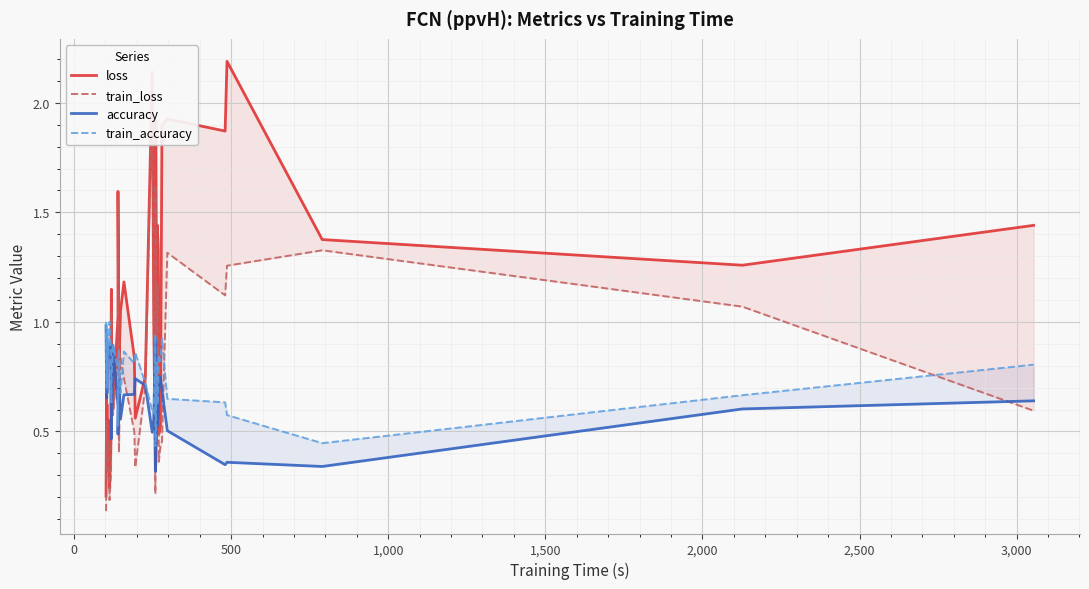

Reading left to right, what are all the values shown in this chart?

loss: 0.2	0.7	0.4	0.6	0.5	0.6	0.2	0.4	0.5	0.9	1.1	1.0	0.6	1.0	1.6	0.8	1.0	1.2	0.8	0.6	0.8	2.1	1.0	0.3	1.9	1.9	1.7	0.6	1.4	1.4	1.3	0.5	0.5	1.9	1.9	1.9	2.2	1.4	1.3	1.4
train_loss: 0.1	0.5	0.3	0.5	0.4	0.5	0.2	0.3	0.3	0.8	1.0	0.7	0.6	0.8	1.6	0.4	0.8	0.7	0.5	0.3	0.7	2.0	0.9	0.2	1.6	1.5	1.3	0.4	1.2	1.2	1.1	0.4	0.4	0.5	1.3	1.1	1.3	1.3	1.1	0.6
accuracy: 1.0	0.7	0.9	0.7	0.9	0.8	0.9	0.8	0.7	0.6	0.5	0.5	0.9	0.6	0.5	0.7	0.6	0.7	0.7	0.7	0.7	0.5	0.6	0.9	0.3	0.4	0.4	0.7	0.5	0.6	0.6	0.8	0.7	0.7	0.5	0.3	0.4	0.3	0.6	0.6
train_accuracy: 1.0	0.7	1.0	0.7	0.9	0.8	1.0	0.9	0.9	0.7	0.6	0.7	0.9	0.8	0.5	0.9	0.7	0.9	0.8	0.9	0.7	0.6	0.6	0.9	0.4	0.5	0.6	0.8	0.6	0.6	0.7	0.8	0.8	0.9	0.6	0.6	0.6	0.4	0.7	0.8